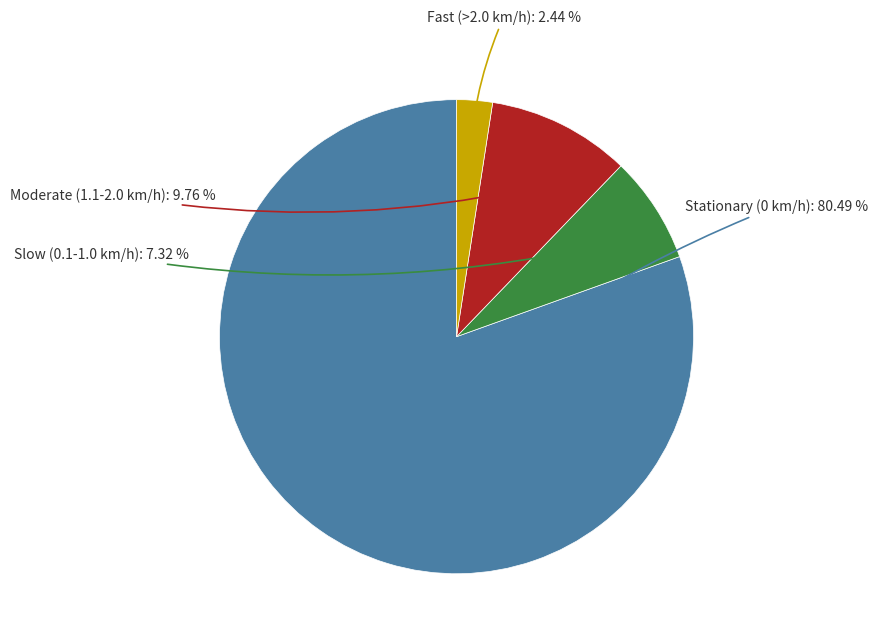

Is there a majority slice in this chart?

Yes